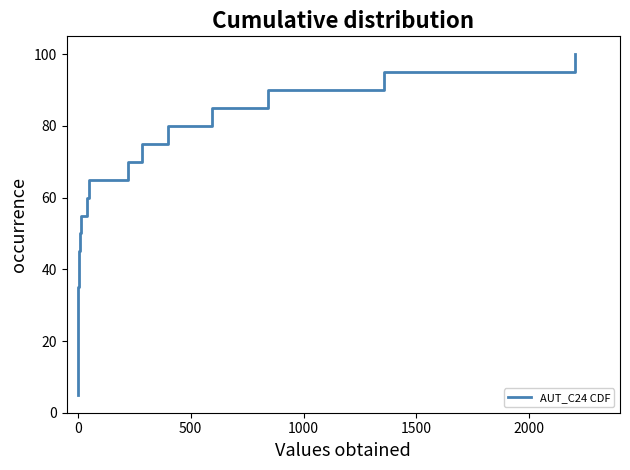

Reading right to left, what are all the values shown in this chart?

100.0	95.0	90.0	85.0	80.0	75.0	70.0	65.0	60.0	55.0	50.0	45.0	40.0	35.0	30.0	25.0	20.0	15.0	10.0	5.0